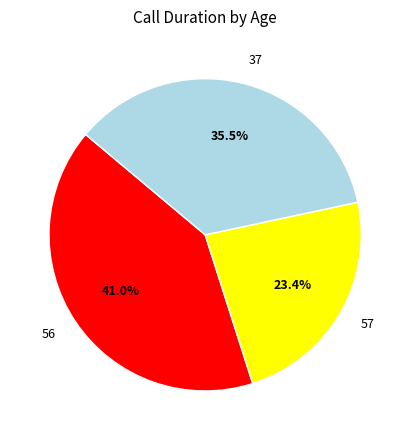

The 57 slice represents 33% of the pie. True or false?

False